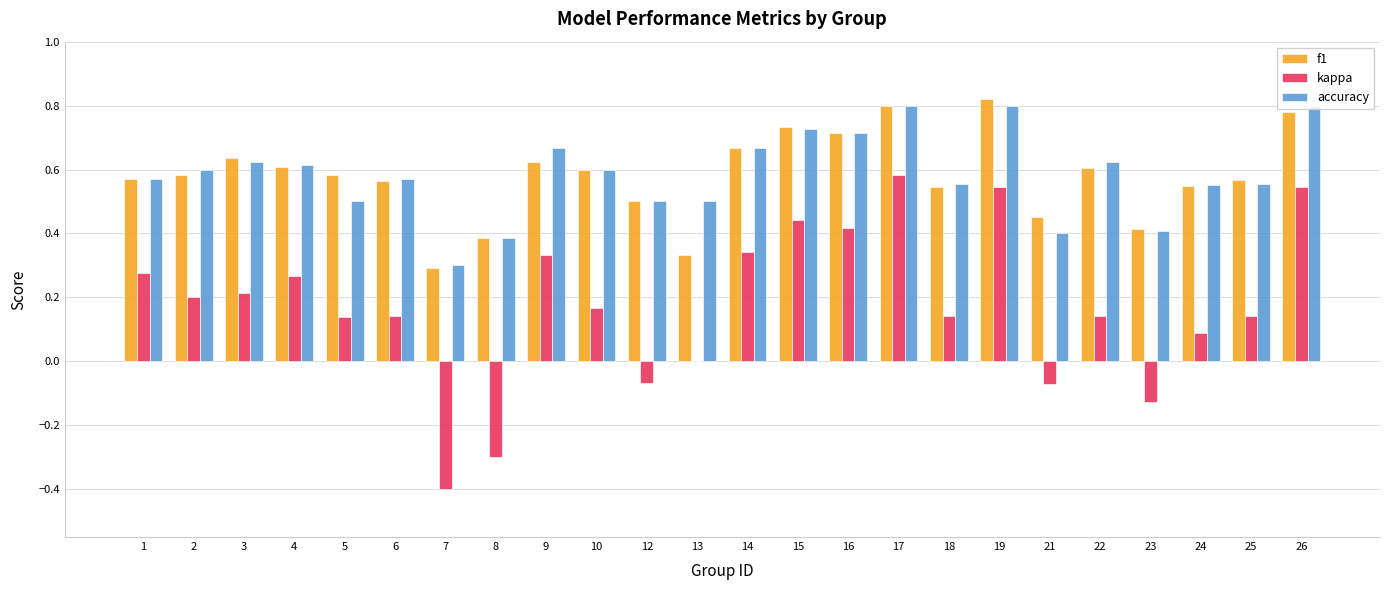

Which series has the largest total across all categories?

accuracy